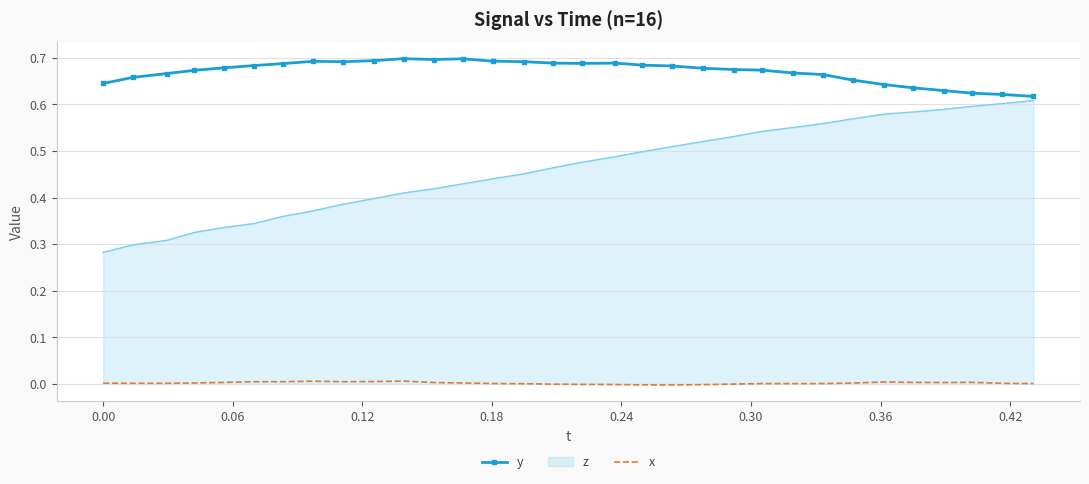

True or false: y and x cross at least once.

False